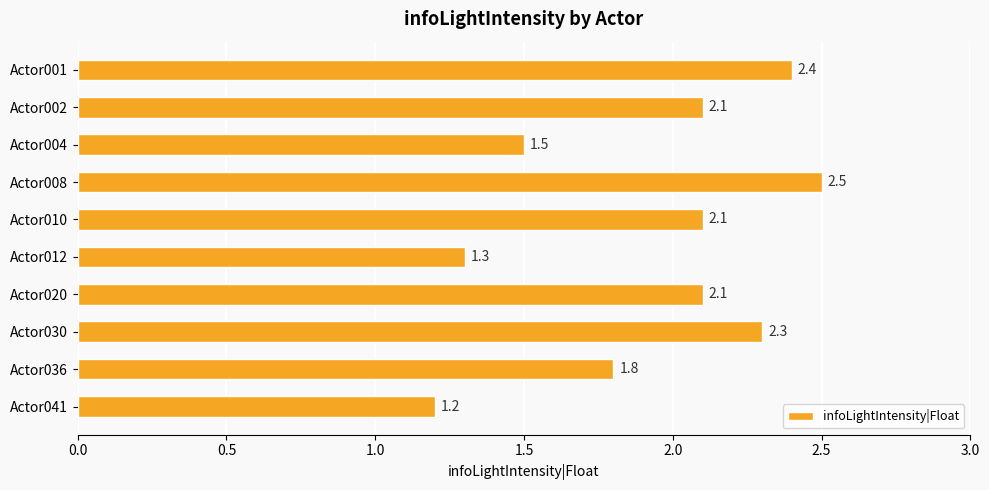

What is the change in value from Actor004 to Actor036?

+0.3